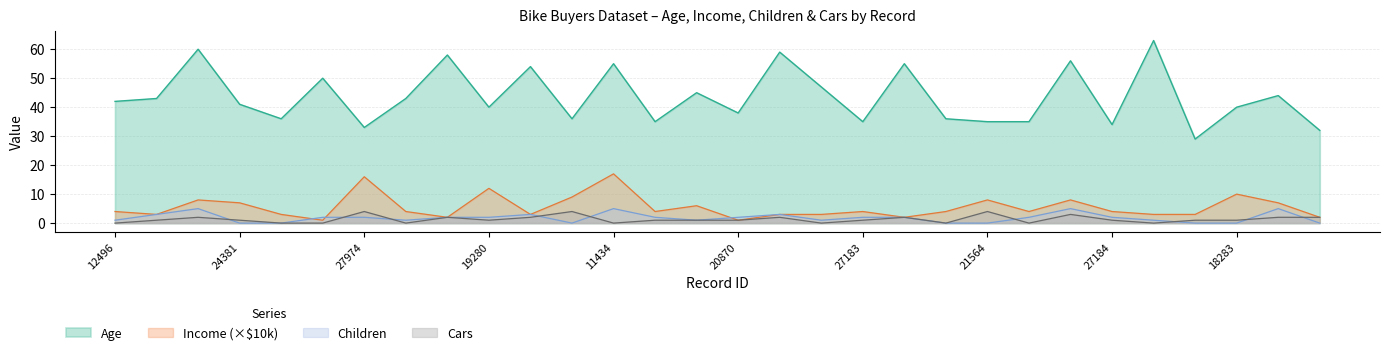

At which category does Children reach its first local valley?

19364